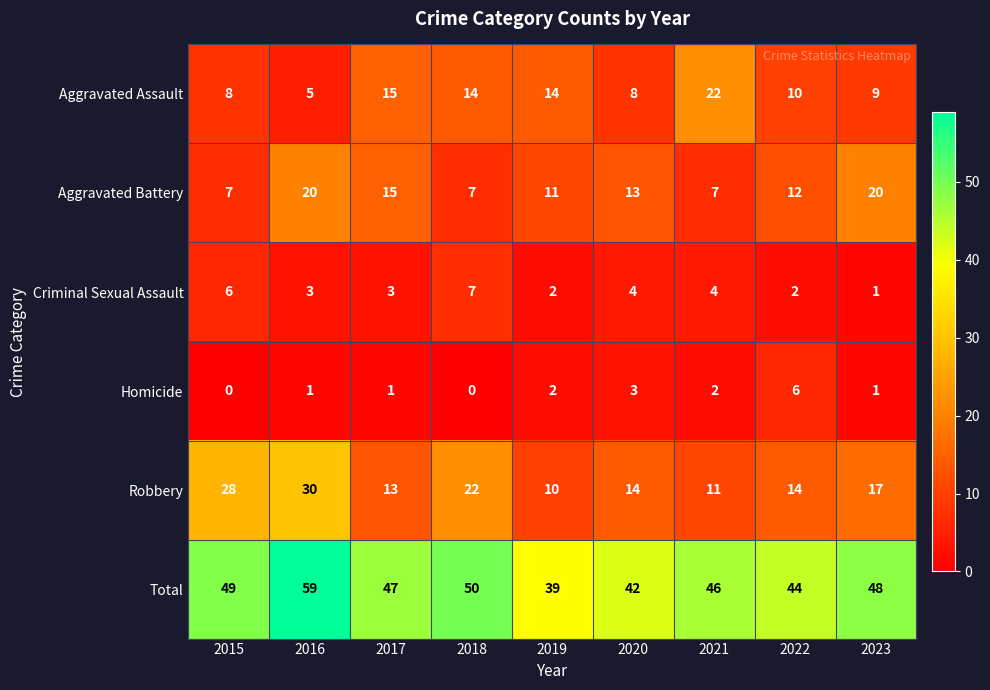

What is the spread (max minus min) of values at 2021?

44